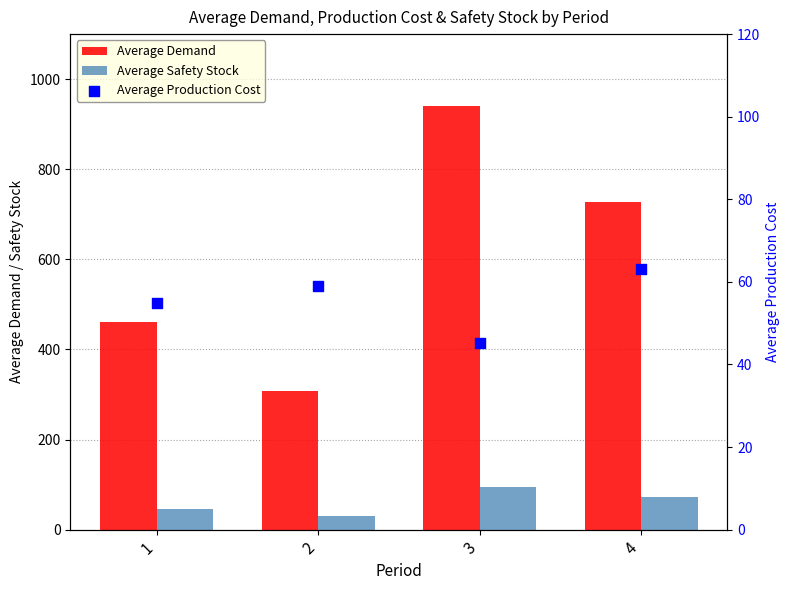

Which series contains the highest Y value?

Average Demand